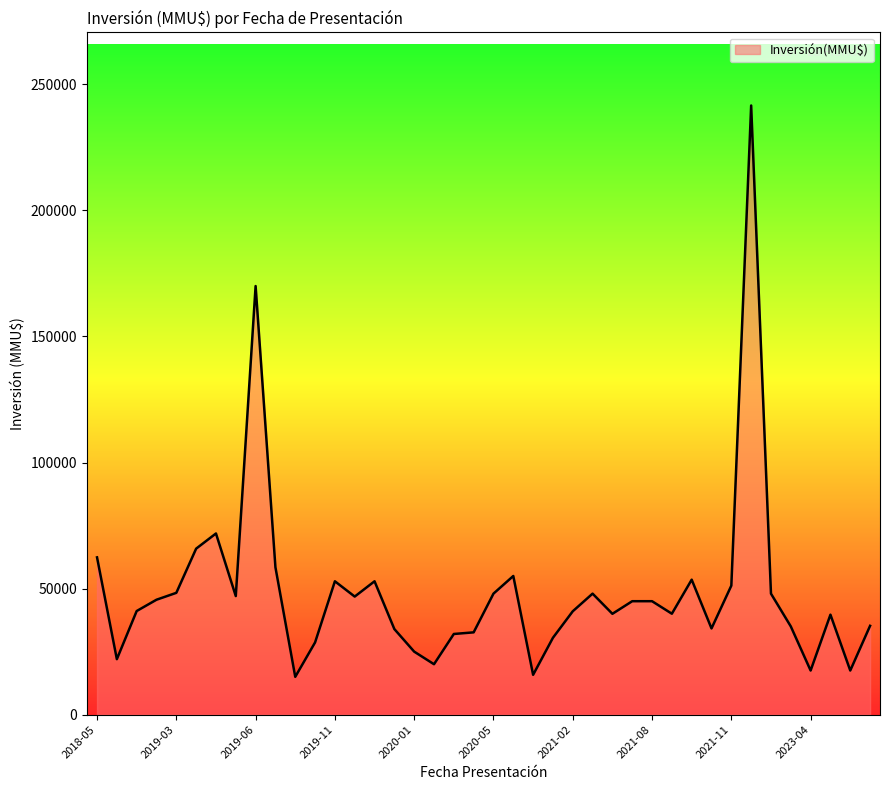

What is the difference between the maximum and minimum values?

226609